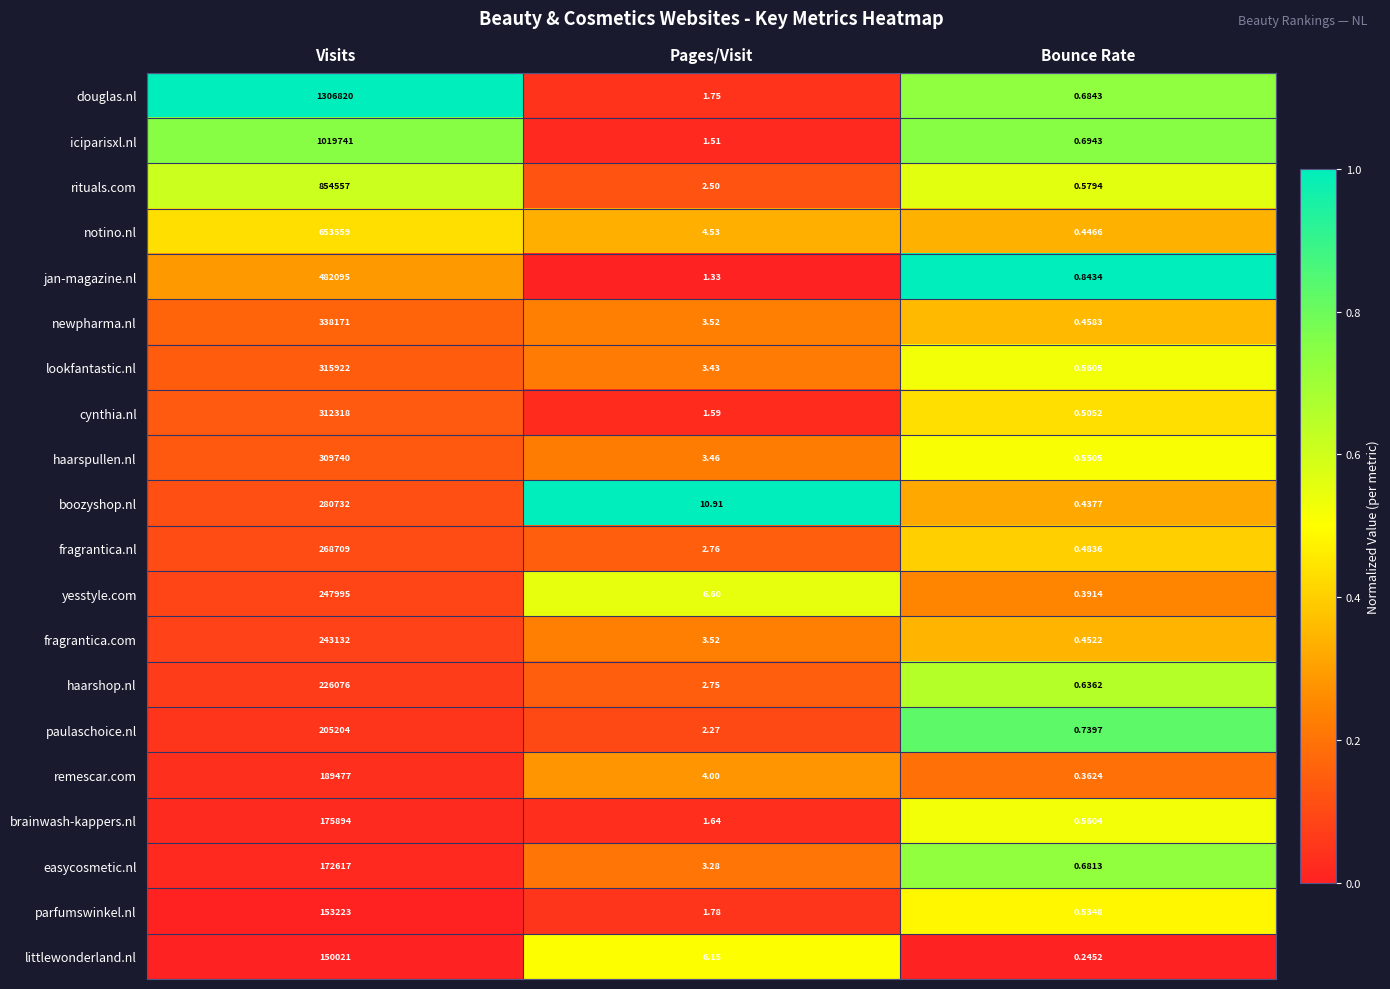

At which label does newpharma.nl first exceed 3?

Visits